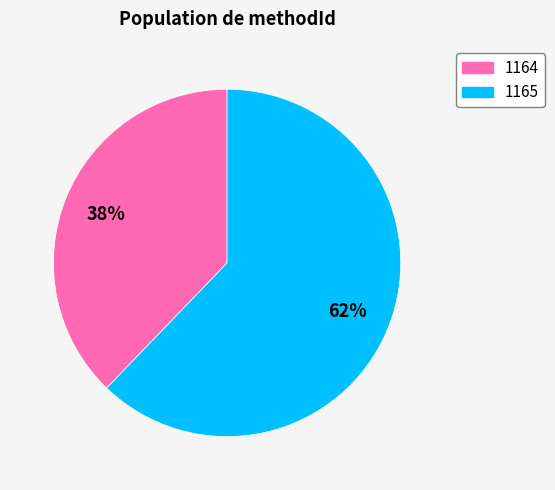

Which has a higher value, 1165 or 1164?

1165